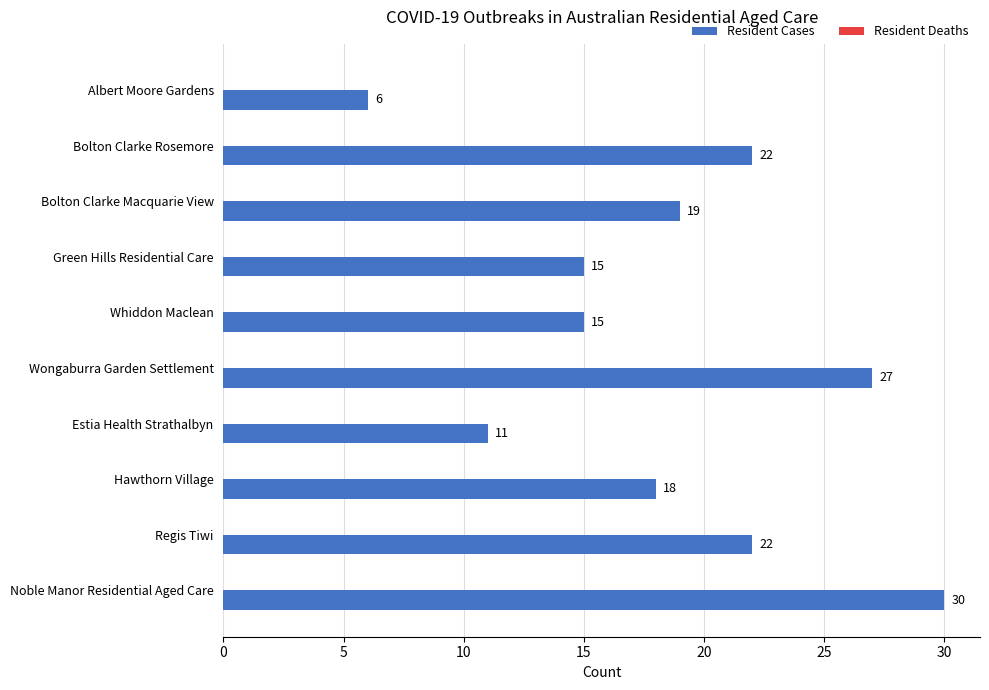

What position from the top is Estia Health Strathalbyn?

7